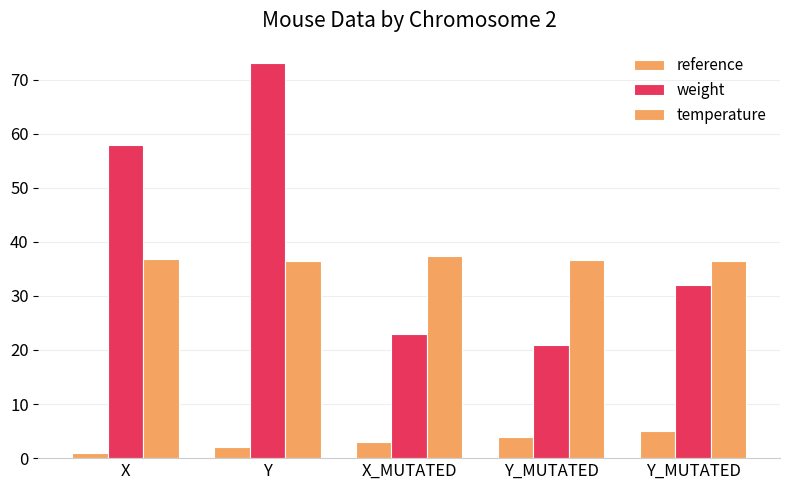

How many distinct data groups are displayed?

3